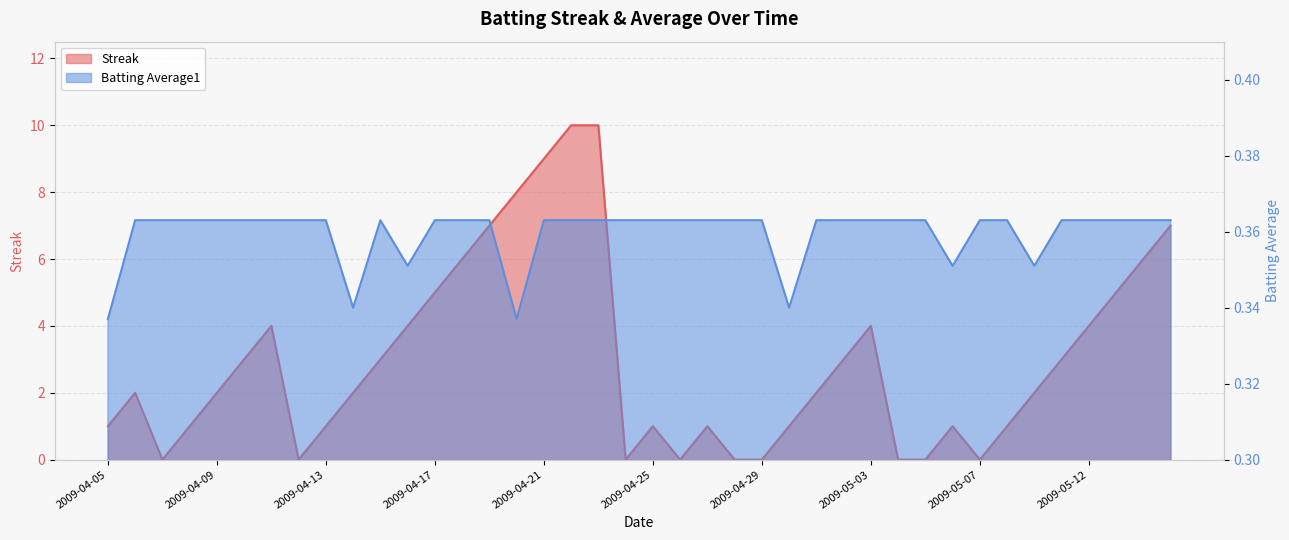

Is the value of Streak at 2009-04-23 greater than the value of Batting Average1 at 2009-05-08?

Yes